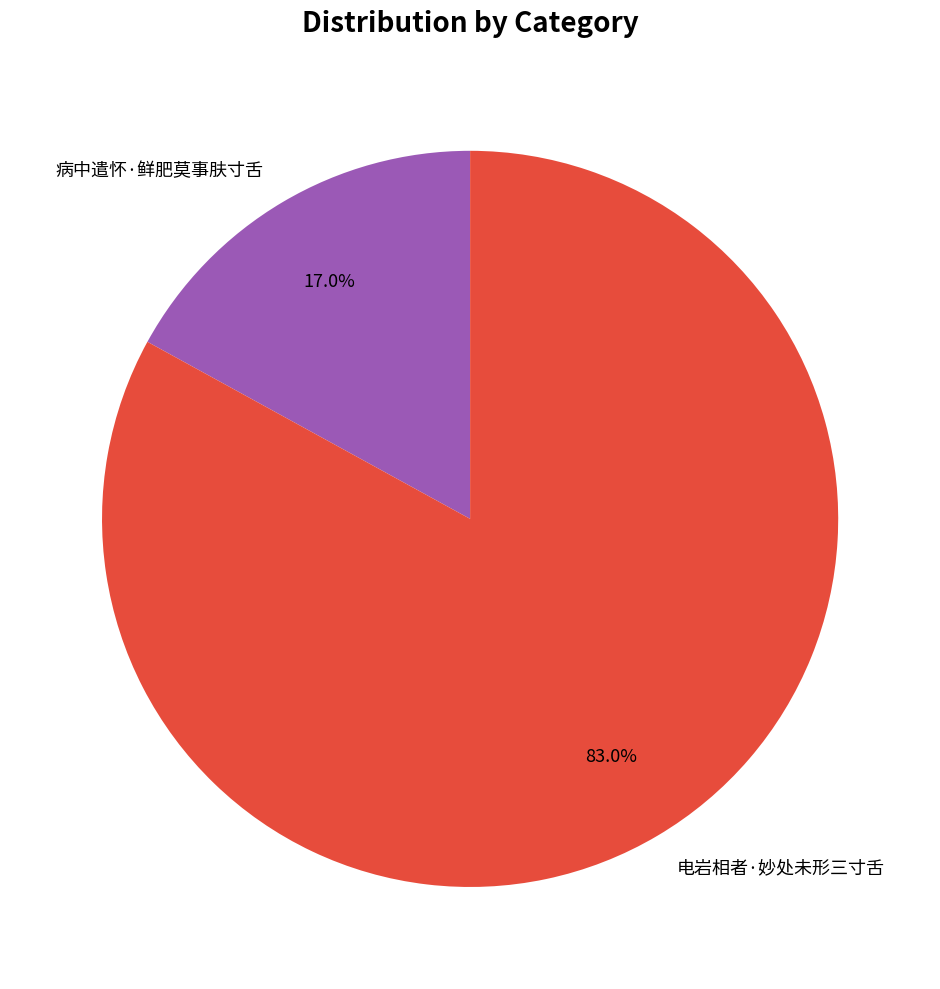

Is it true that 病中遣怀·鲜肥莫事肤寸舌 is 27% of the pie?

False